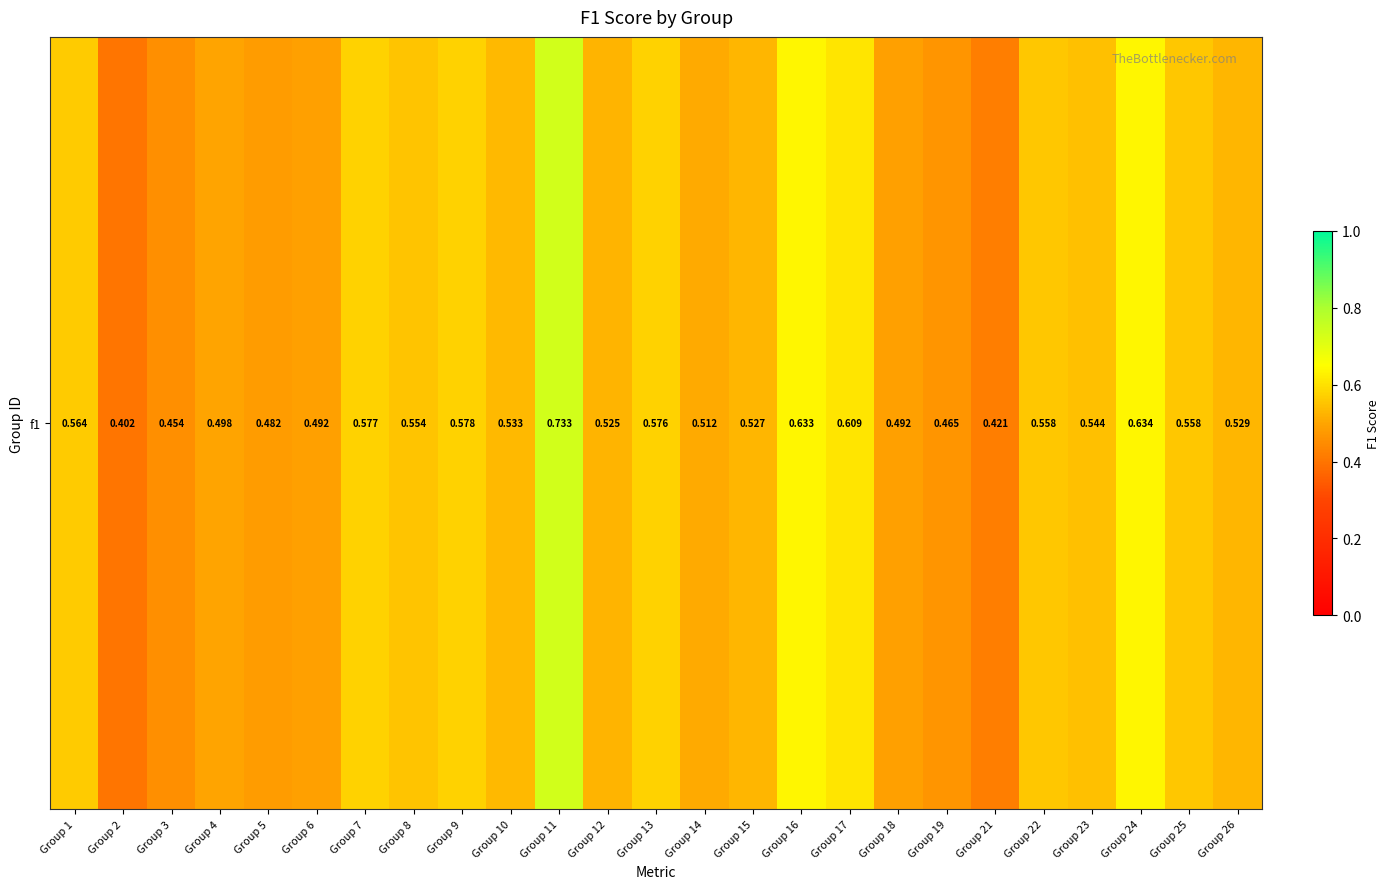

True or false: the data shows 0.6 at Group 24.

True